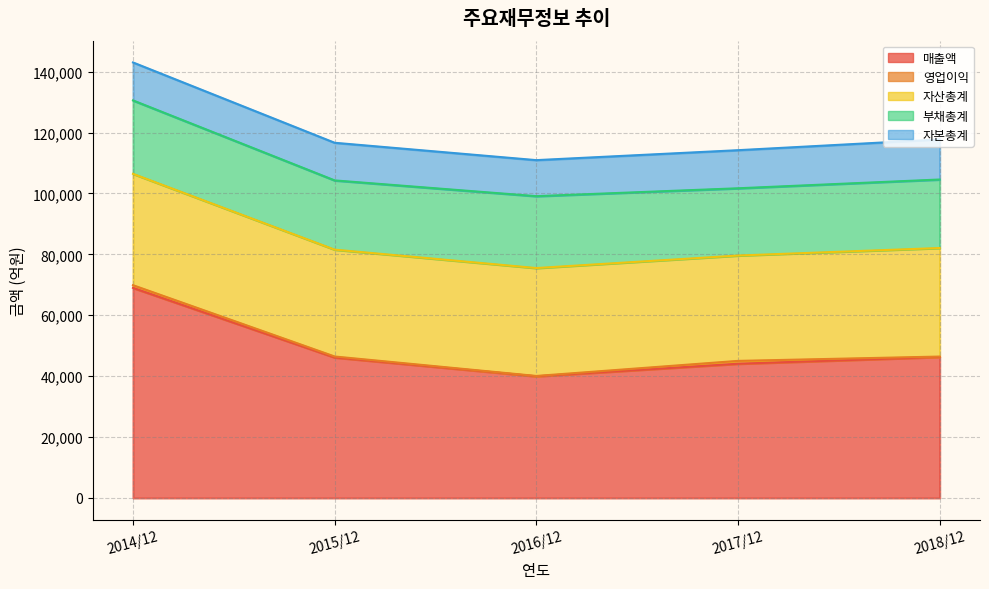

What is the difference between the second highest and second lowest values in the 자산총계 series?

556